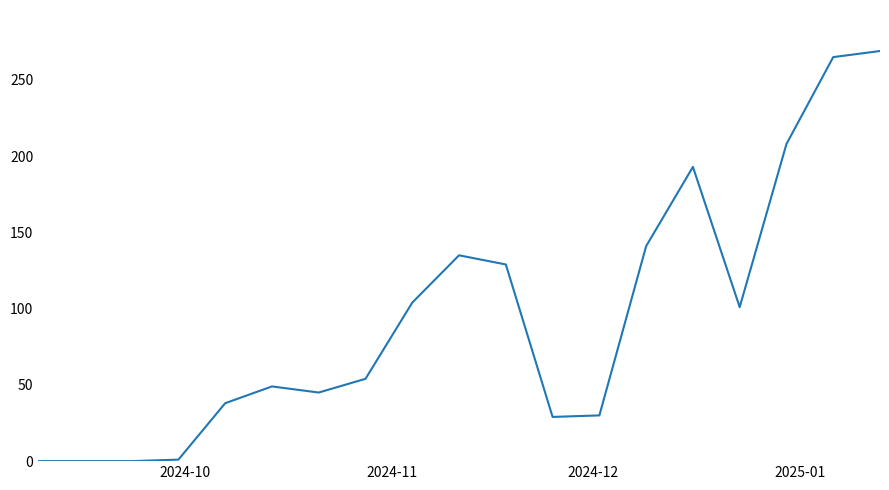

Does the chart have visible grid lines?

No